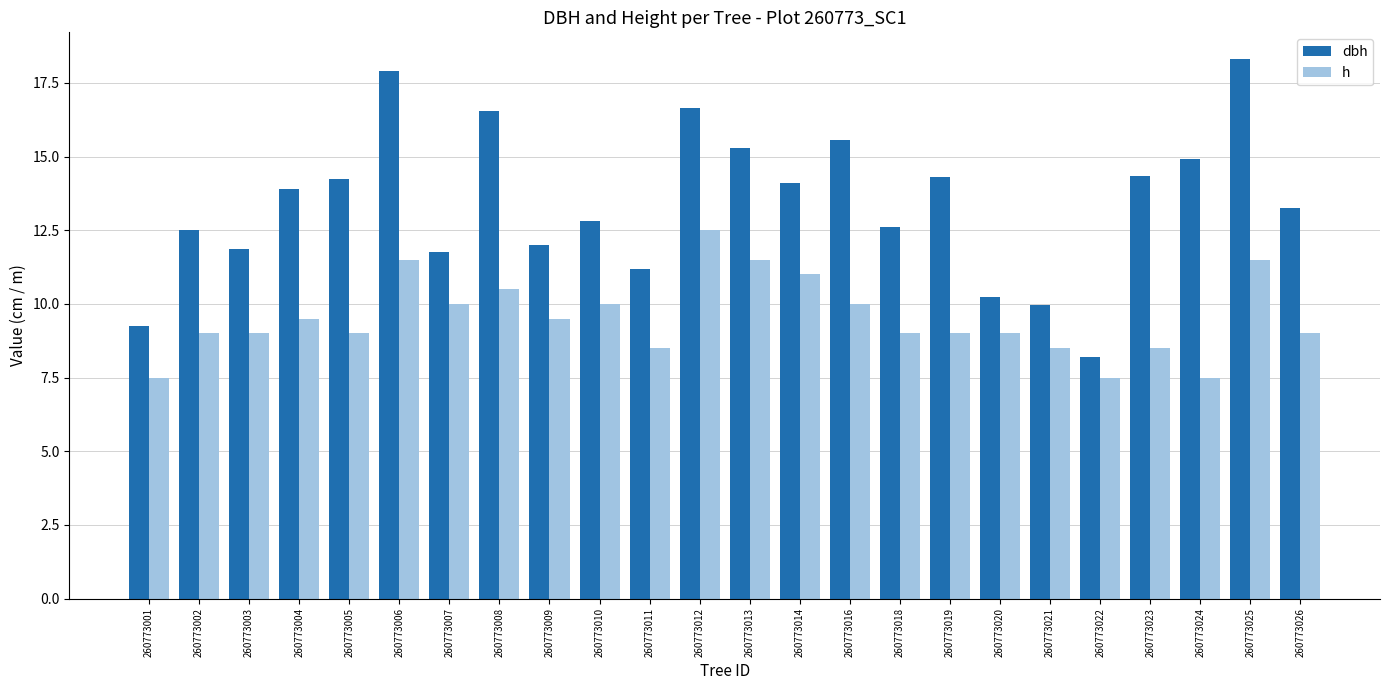

What is the sum of all h values?

228.5